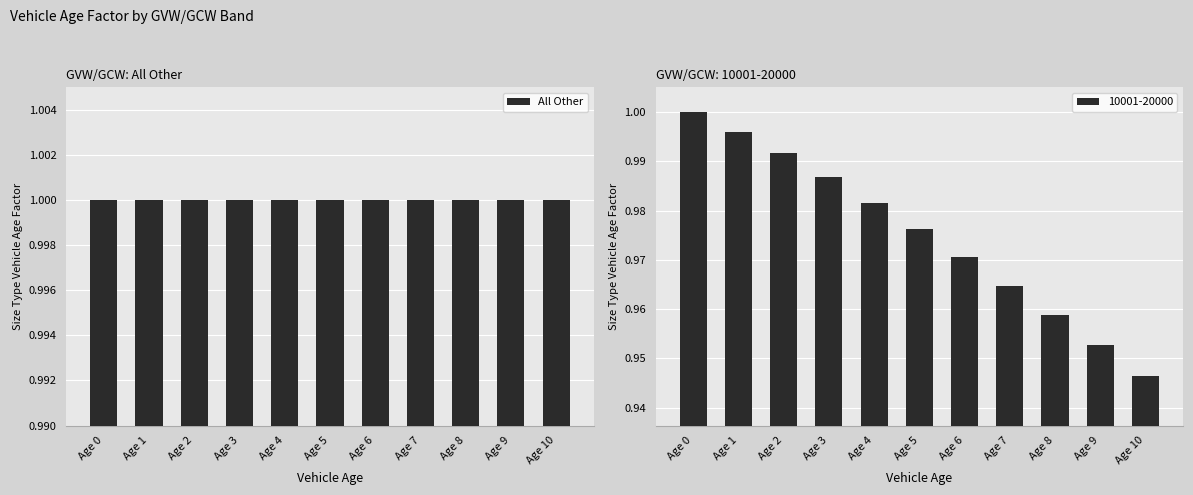

What value does the data have at Age 7?

1.0